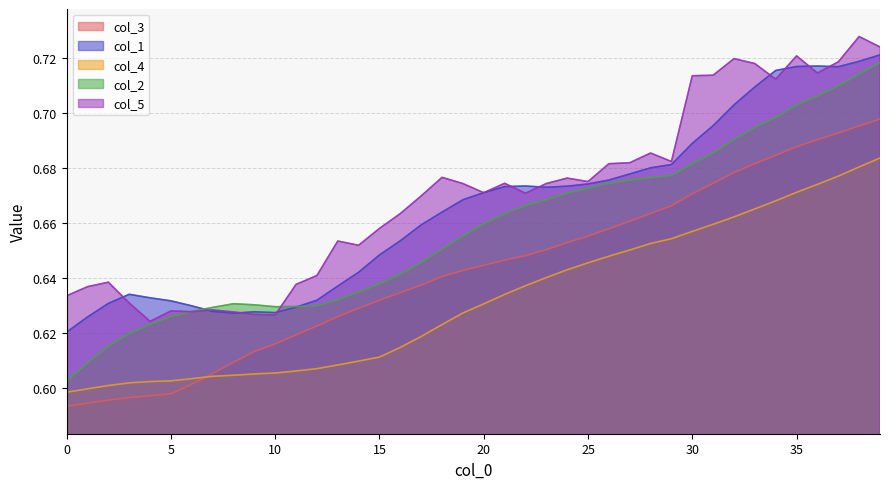

What is the minimum value for col_5?

0.6